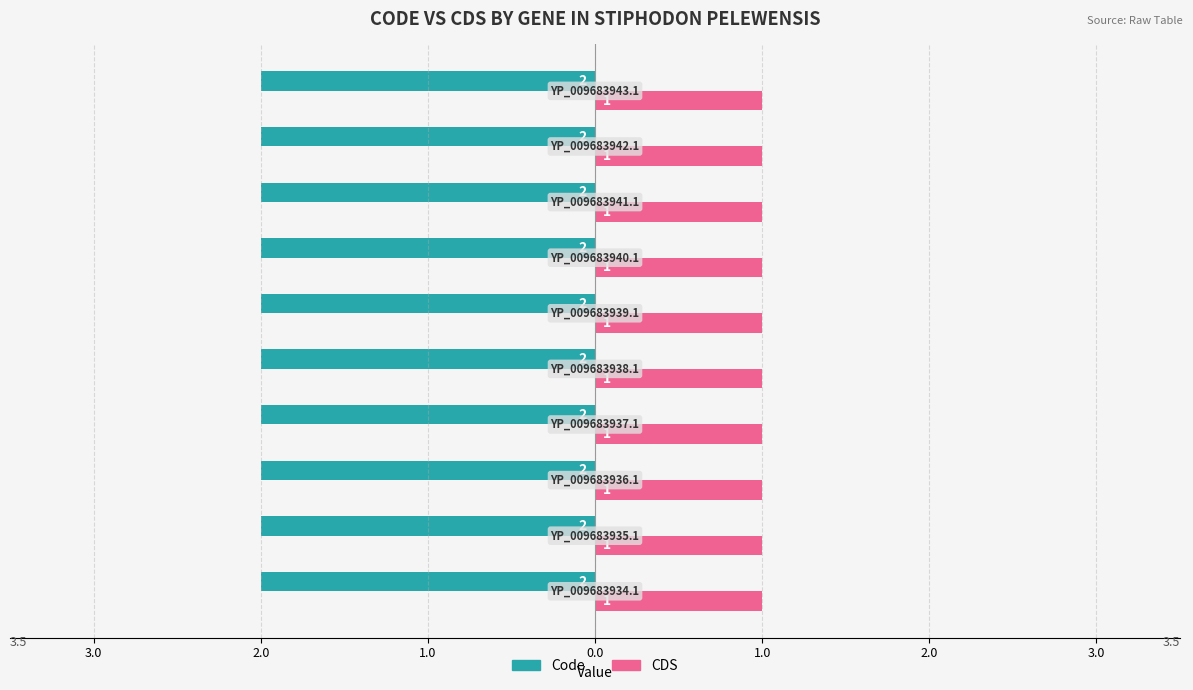

List the labels in order of Code value, smallest first.

YP_009683934.1, YP_009683935.1, YP_009683936.1, YP_009683937.1, YP_009683938.1, YP_009683939.1, YP_009683940.1, YP_009683941.1, YP_009683942.1, YP_009683943.1